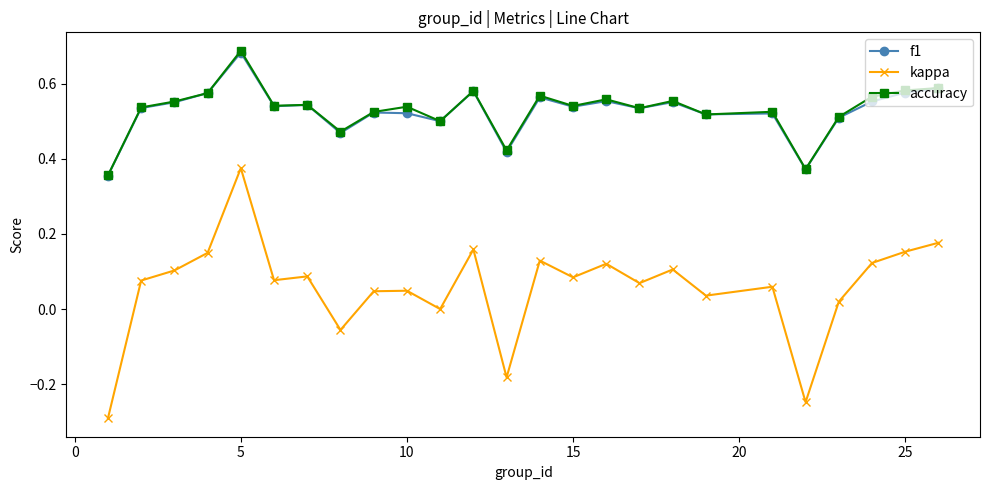

True or false: kappa has more than 0 interior local peaks.

True